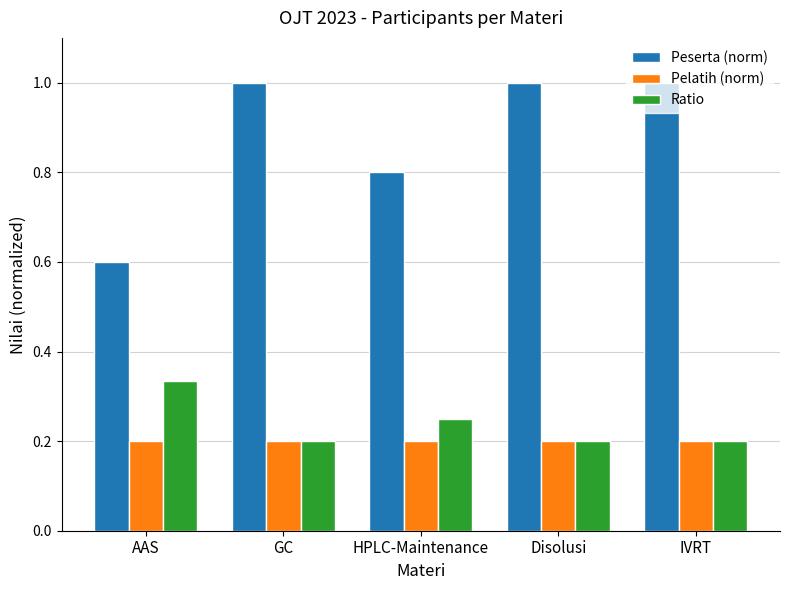

List the series in order of their peak value, lowest first.

Pelatih (norm), Ratio, Peserta (norm)